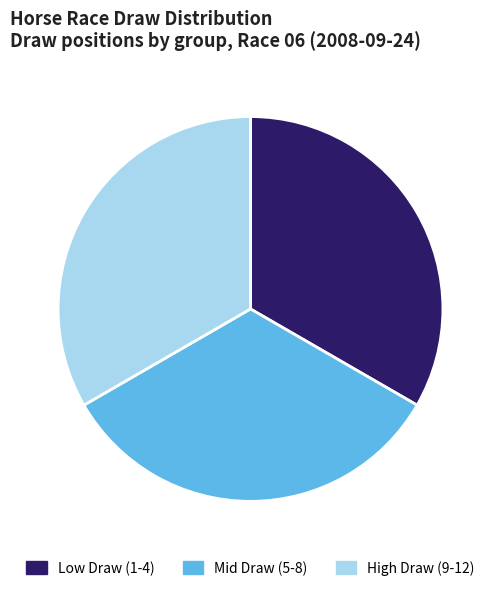

How many slices are in this pie chart?

3